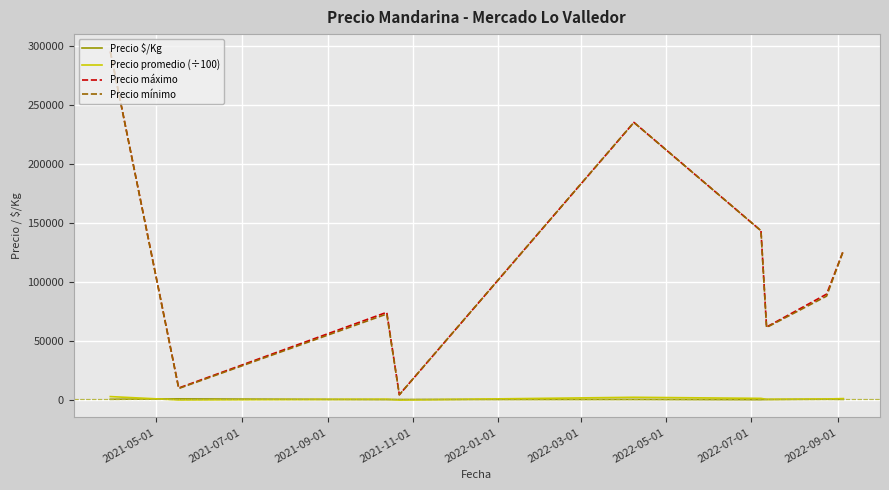

What is the greatest value displayed?

295000.0